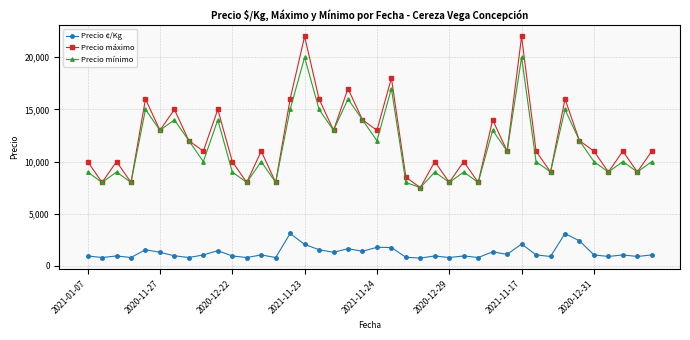

What is the value of the Precio mínimo point at the 20th from the left?

14000